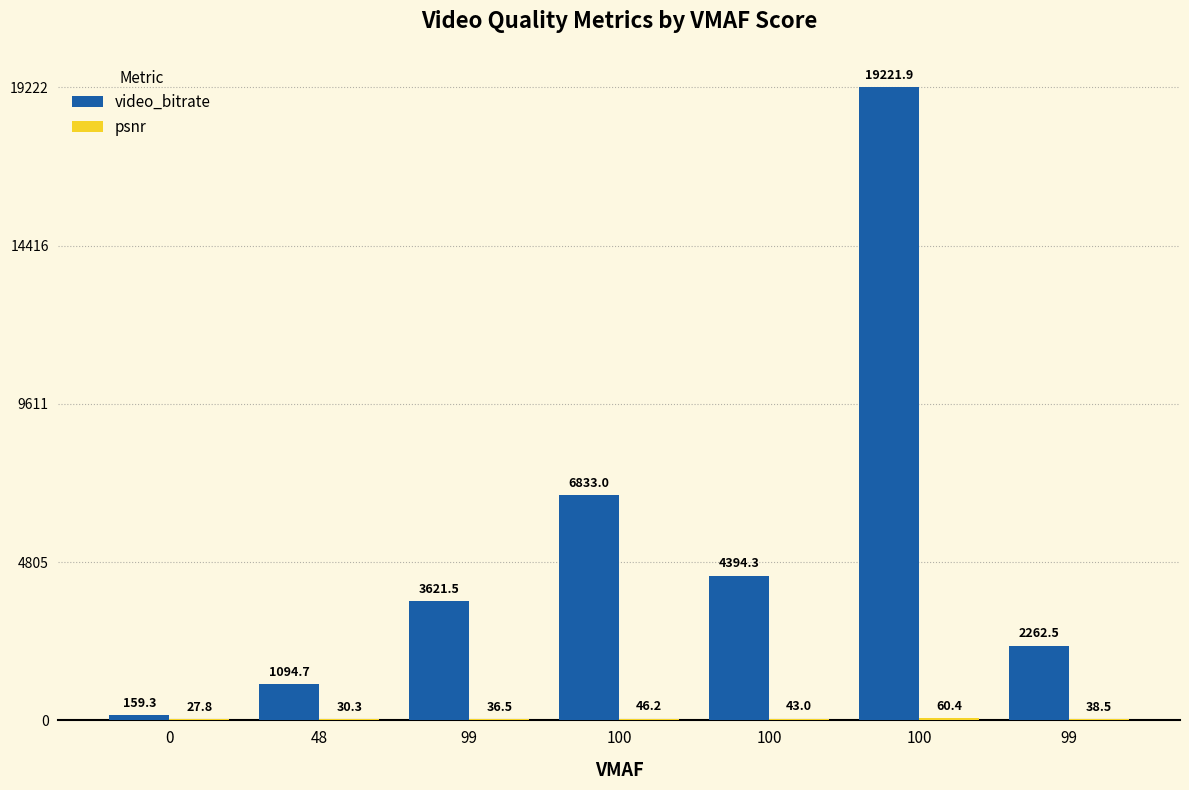

Are the bars grouped side by side (vs. stacked)?

Yes